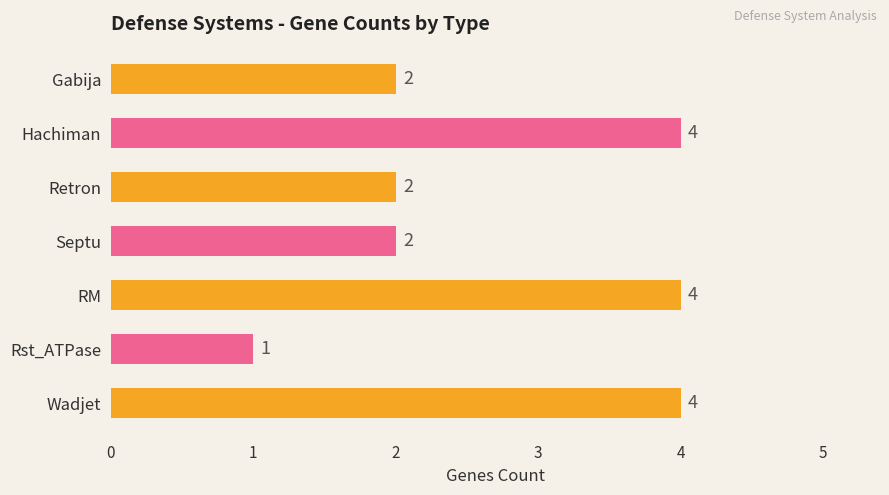

What is the greatest value displayed?

4